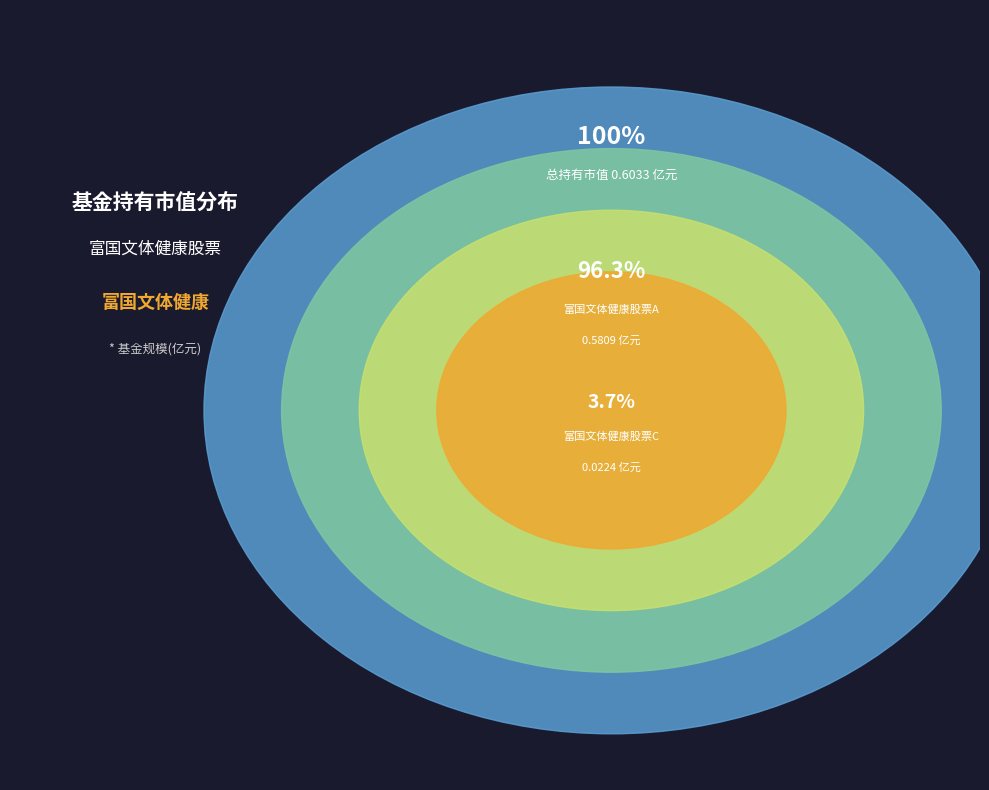

What percentage is NOT represented by 富国文体健康股票A?

3.7%